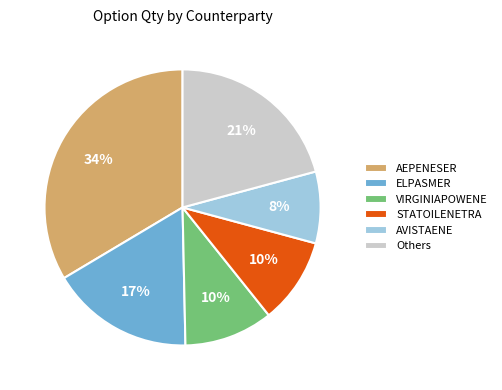

Count the number of slices in the pie.

6